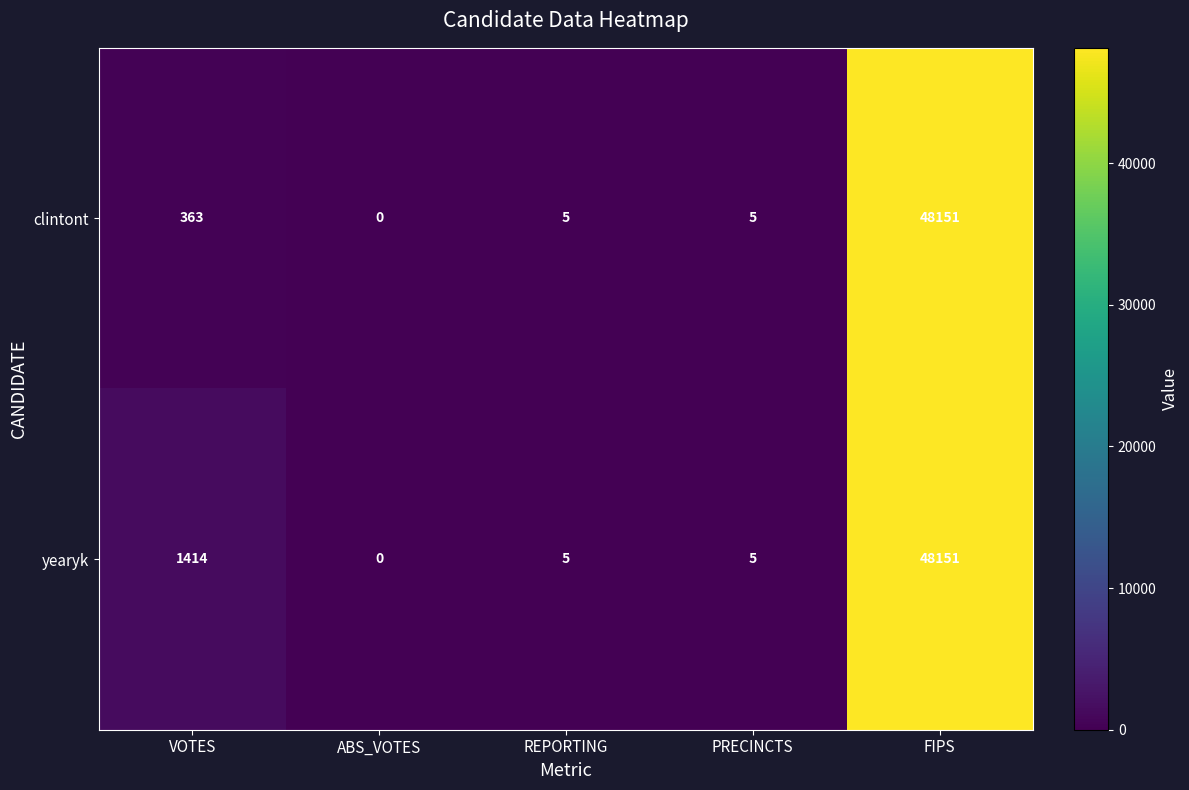

Which category has the lowest value in the clintont series?

ABS_VOTES